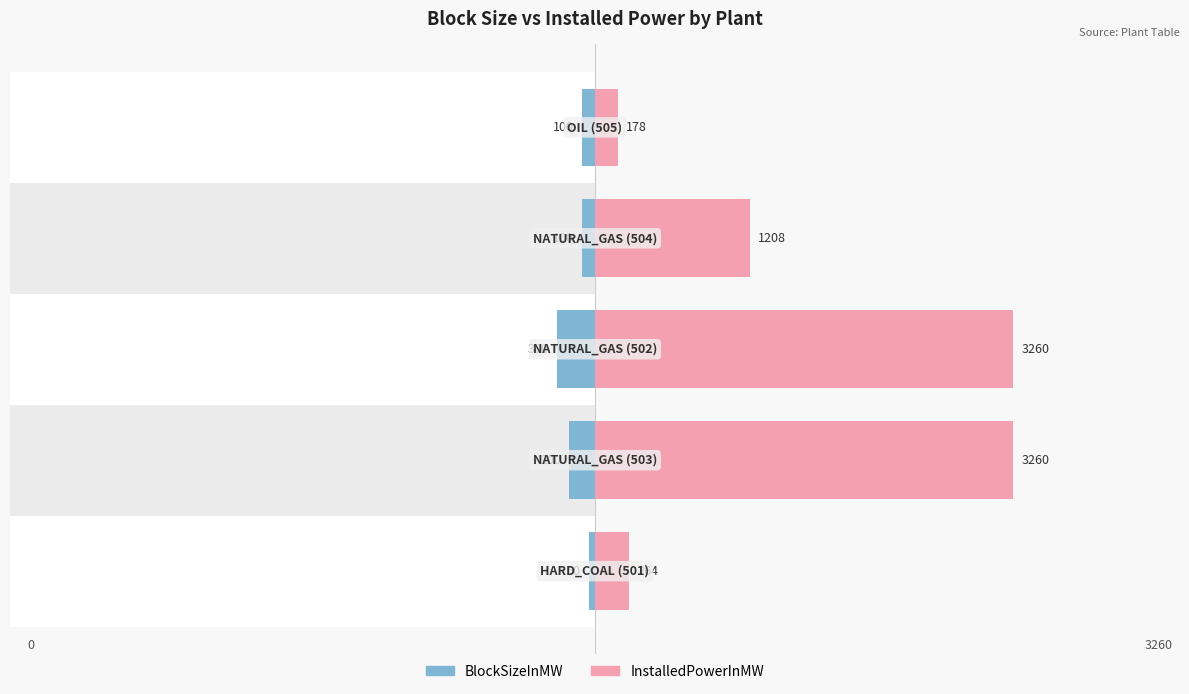

What is the average value of the InstalledPowerInMW series?

1634